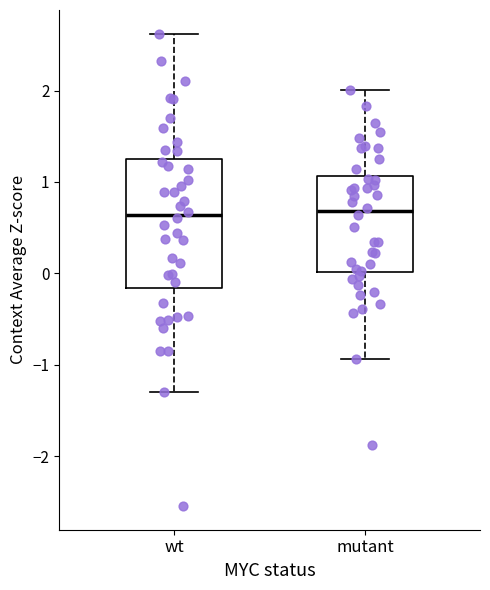

Reading left to right, transcribe this box plot: for each box, give where its median line is, the range the box spans, and where its two whiskers end, as read against the y-axis. The values are not printed on the chart, so give them approximately, as read against the axis.

wt: median 0.6, box -0.2 to 1.3, whiskers -1.3 to 2.6
mutant: median 0.7, box 0.0 to 1.1, whiskers -0.9 to 2.0